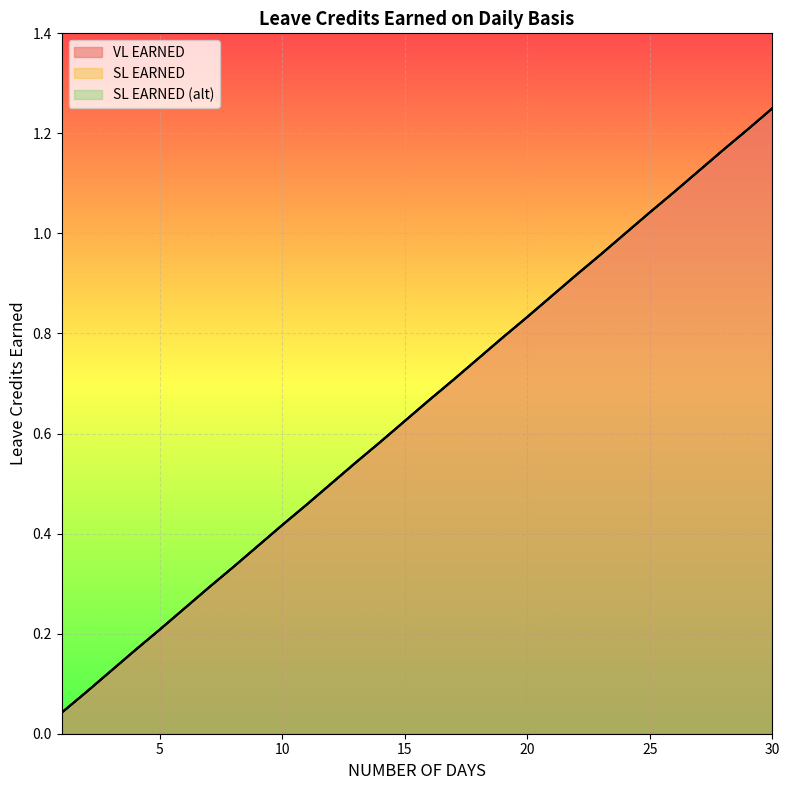

The value of SL EARNED at 16 is 0.7. True or false?

True